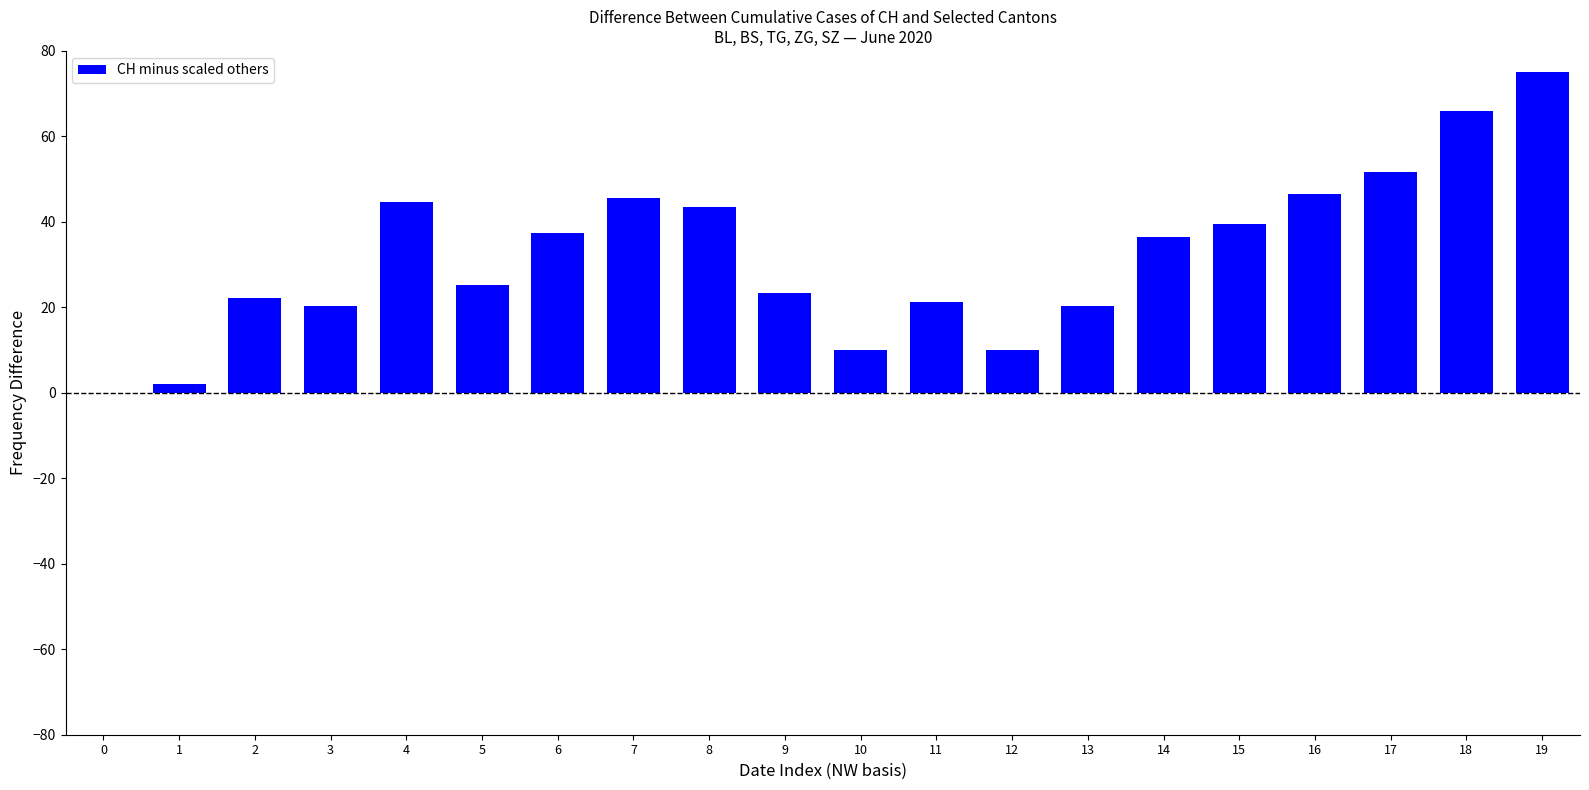

Reading left to right, transcribe all the data shown in this chart.

0.0	2.0	22.3	20.3	44.6	25.3	37.5	45.6	43.6	23.3	10.1	21.3	10.1	20.3	36.5	39.5	46.6	51.7	65.9	75.0